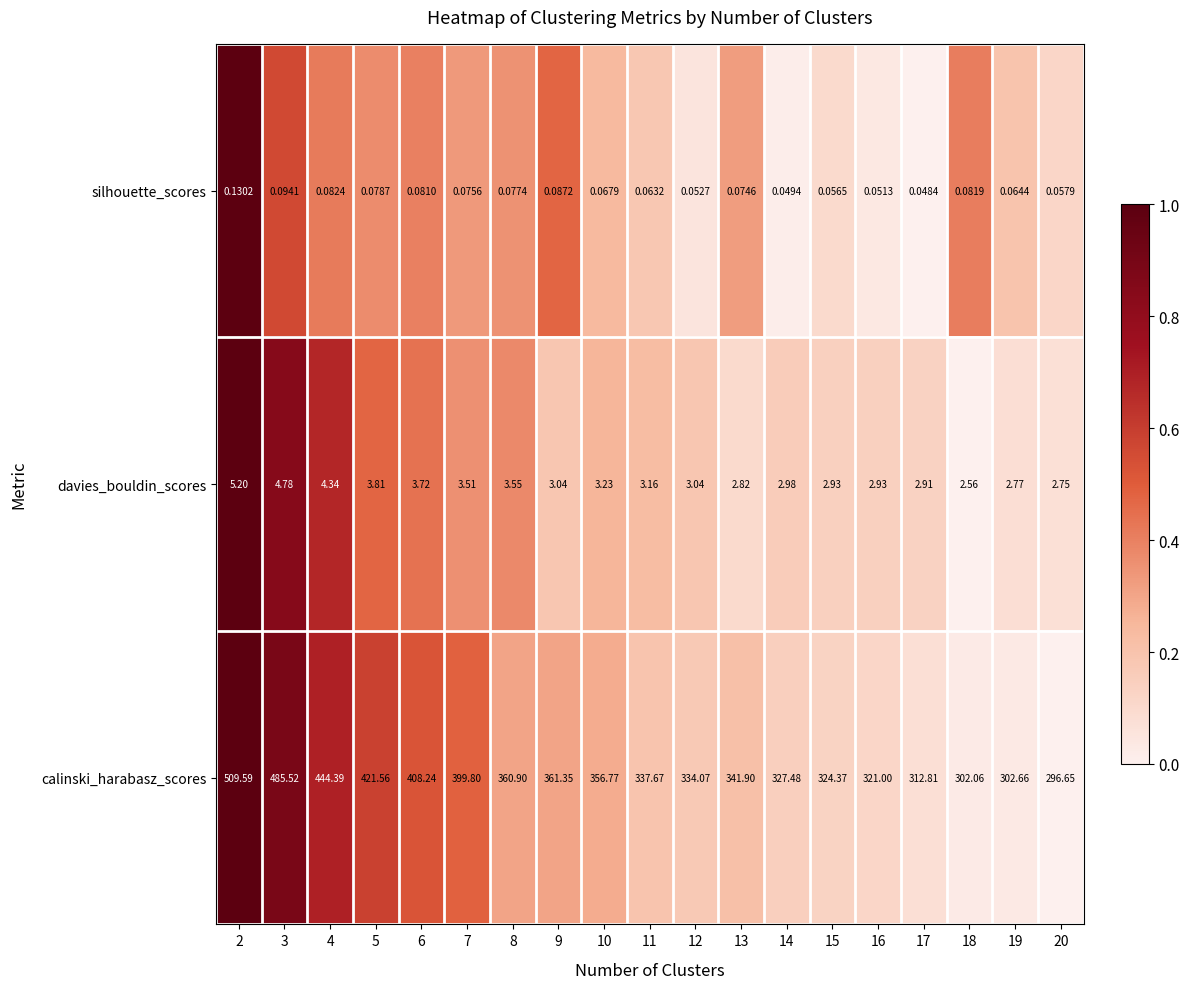

Which series has the largest total across all categories?

calinski_harabasz_scores